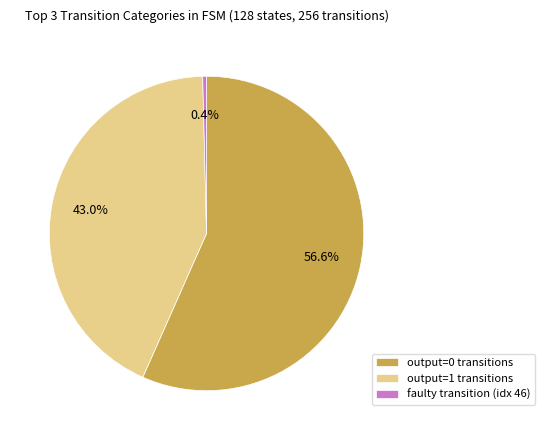

Count the number of slices in the pie.

3